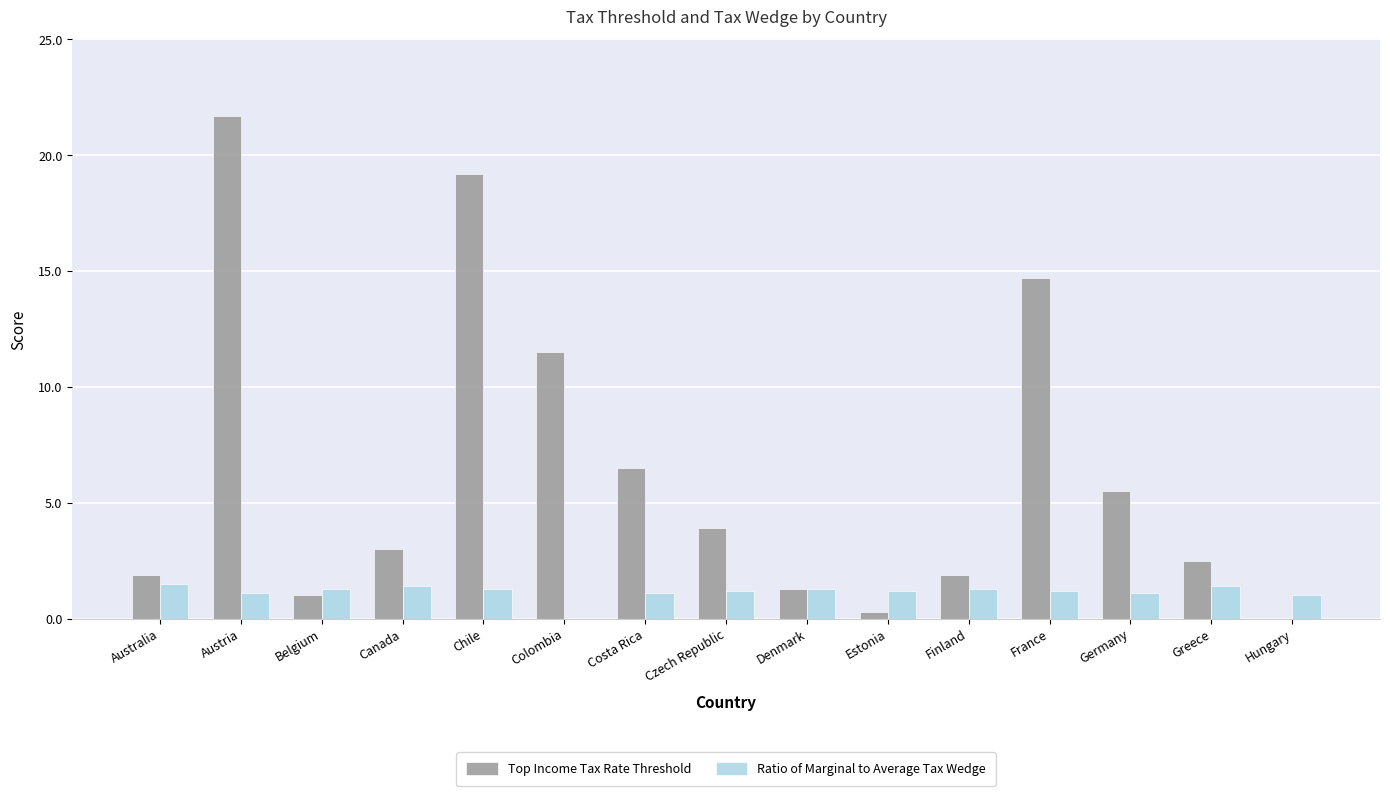

What is the maximum value for Ratio of Marginal to Average Tax Wedge?

1.5